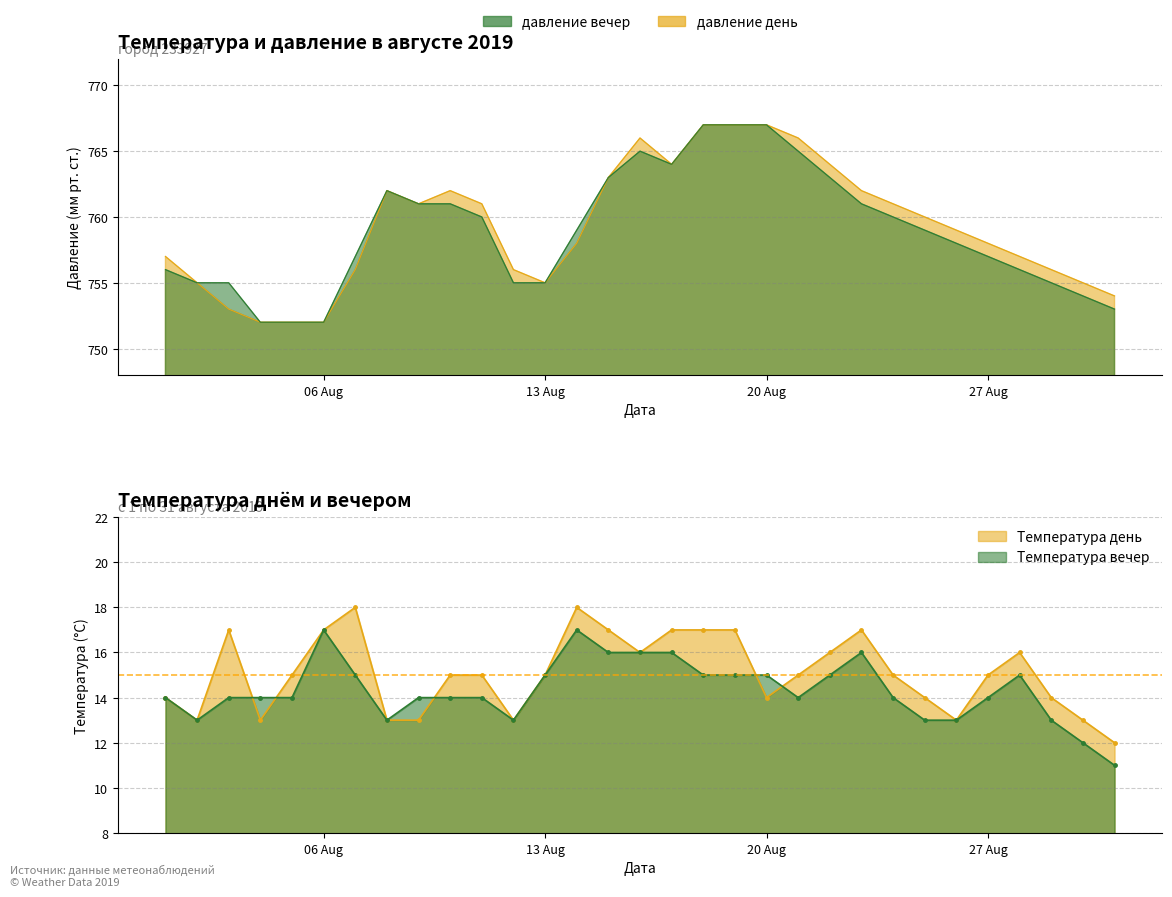

Count the number of data series in this chart.

4